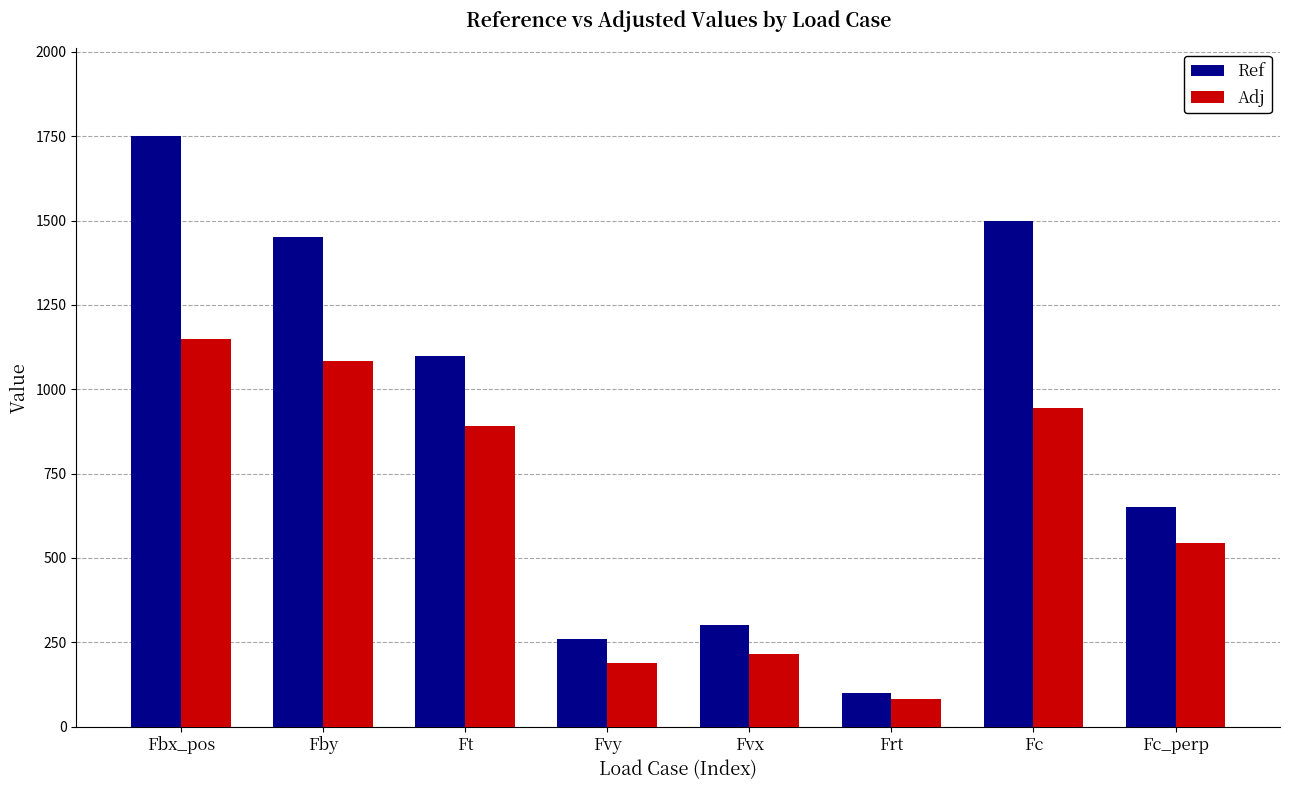

The Adj series shows 944.6 at Fc. True or false?

True